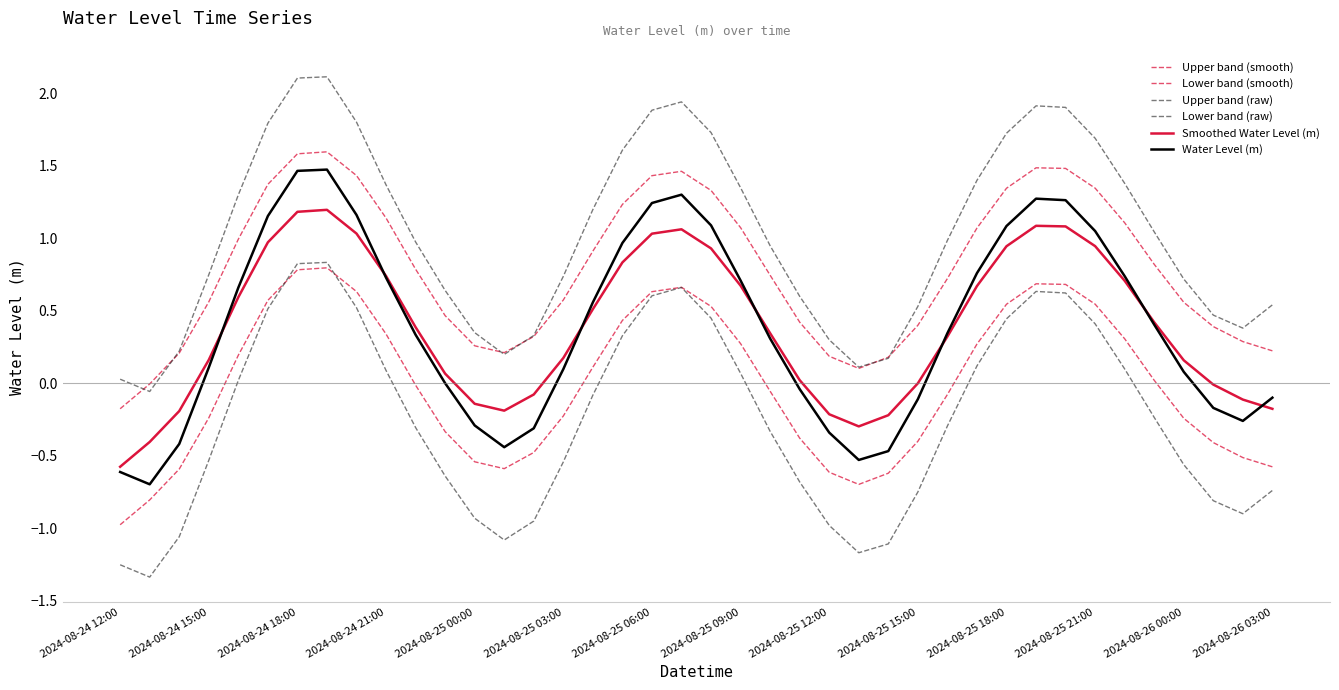

Does the chart display data point markers on the line(s)?

No